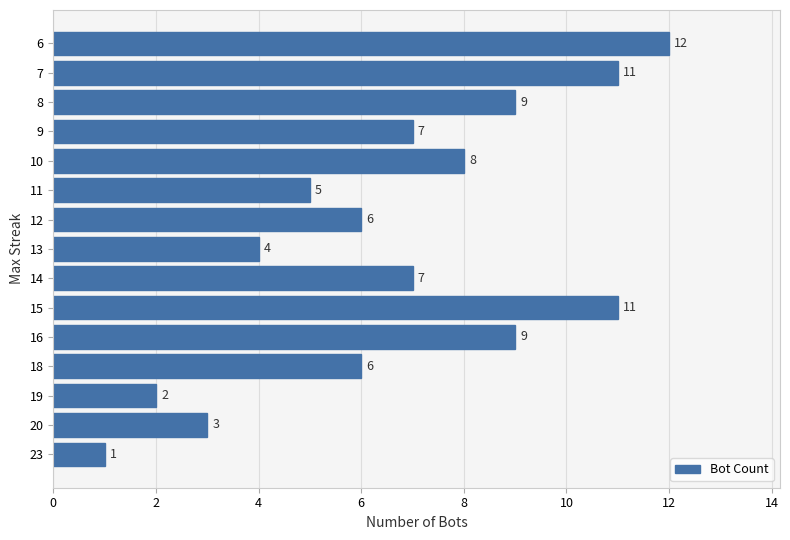

What is the smallest value displayed?

1